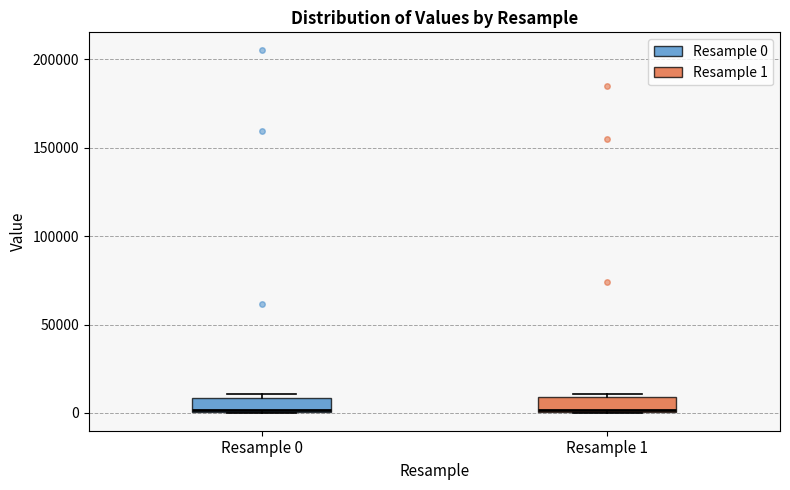

Reading left to right, transcribe this box plot: for each box, give where its median line is, the range the box spans, and where its two whiskers end, as read against the y-axis. The values are not printed on the chart, so give them approximately, as read against the axis.

Resample 0: median 0 (drawn on the box's lower edge), box 0 to 10000, whiskers 0 to 10000 (just above the box's upper edge)
Resample 1: median 0 (drawn on the box's lower edge), box 0 to 10000, whiskers 0 to 10000 (just above the box's upper edge)